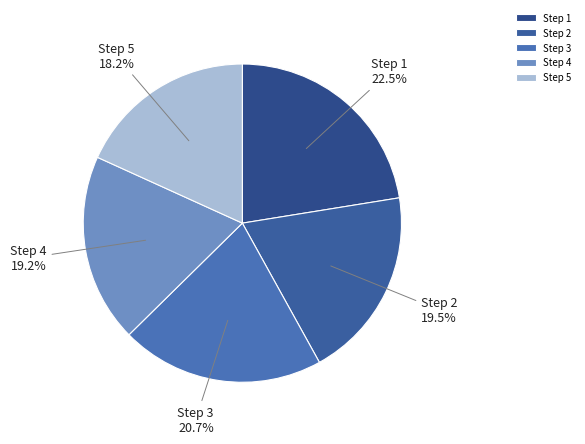

Is there a majority slice in this chart?

No